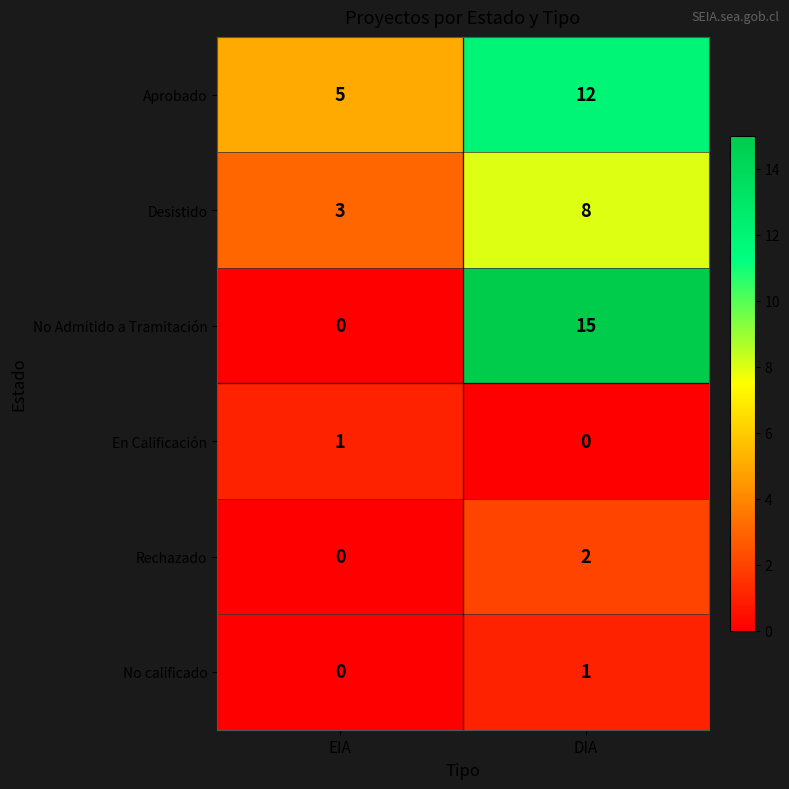

What is the difference between the Desistido values at DIA and EIA?

5